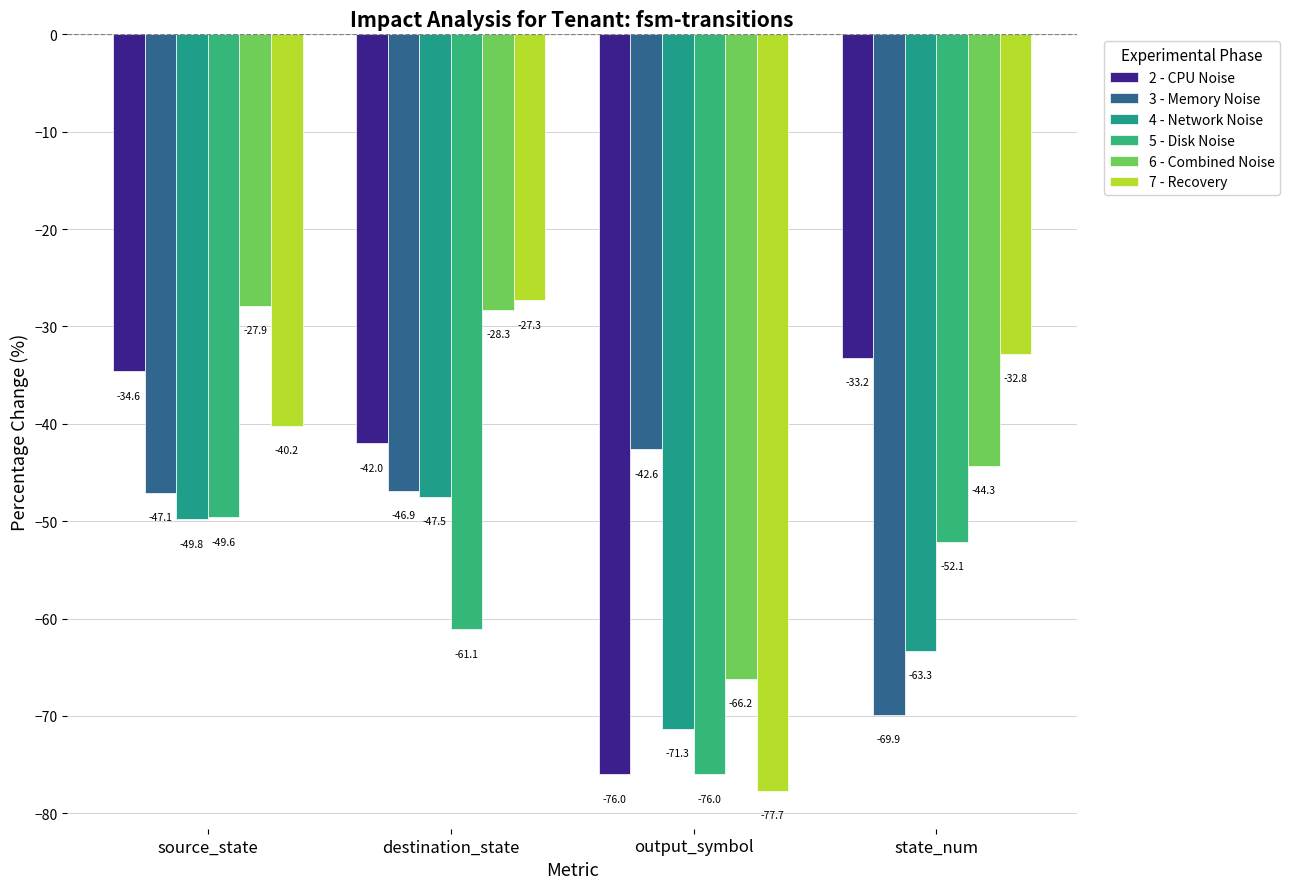

Which series has the largest total across all categories?

6 - Combined Noise